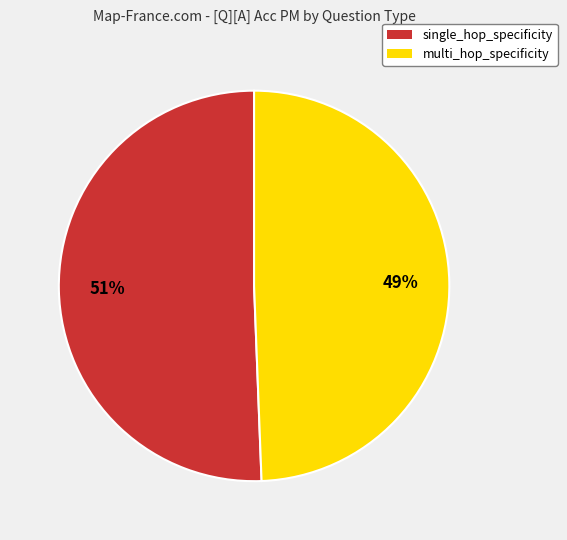

The single_hop_specificity slice represents 69% of the pie. True or false?

False